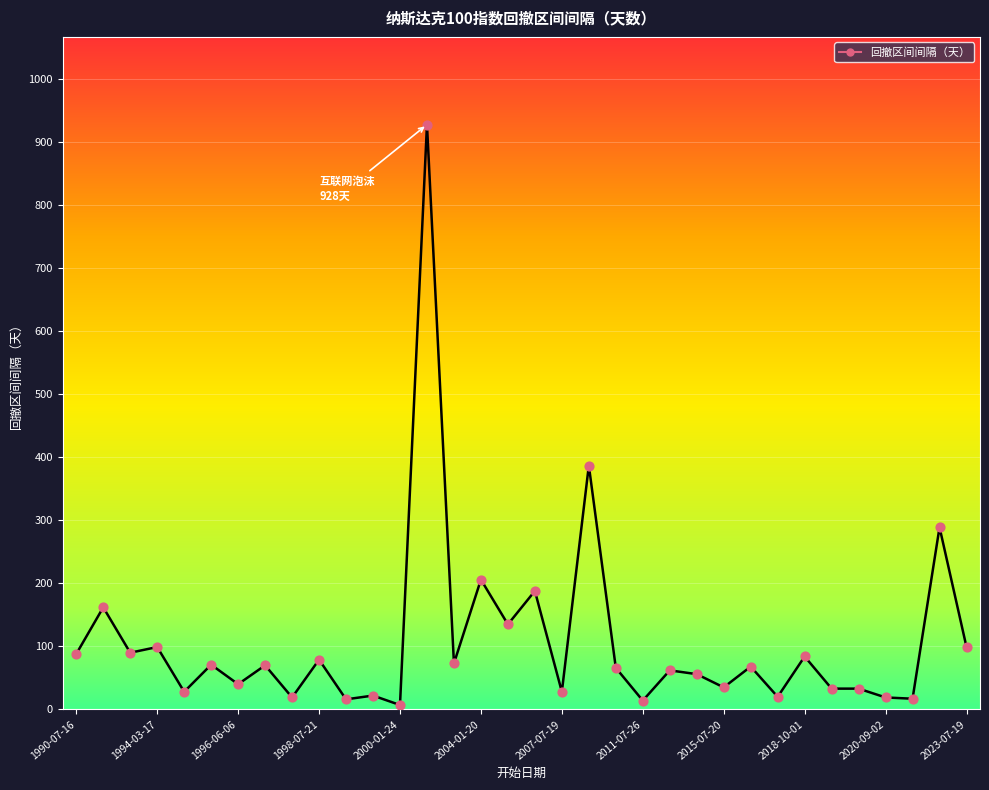

What is the difference between the maximum and minimum values?

921